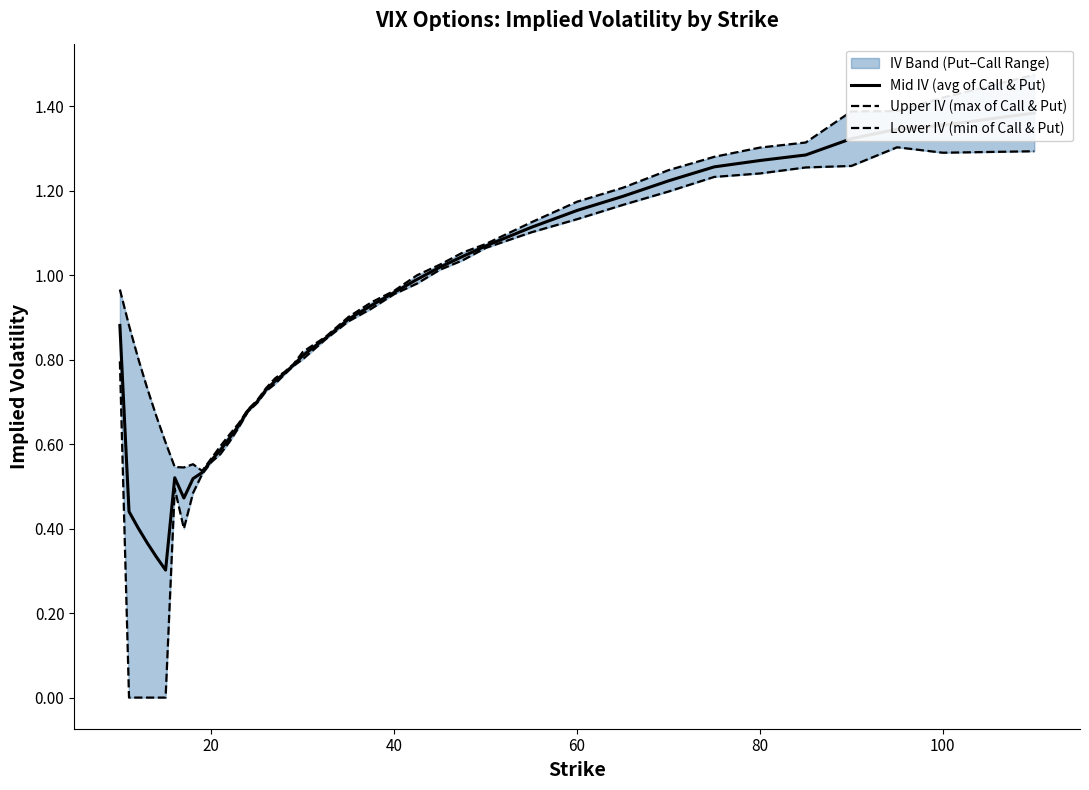

What is the greatest value displayed?

1.5